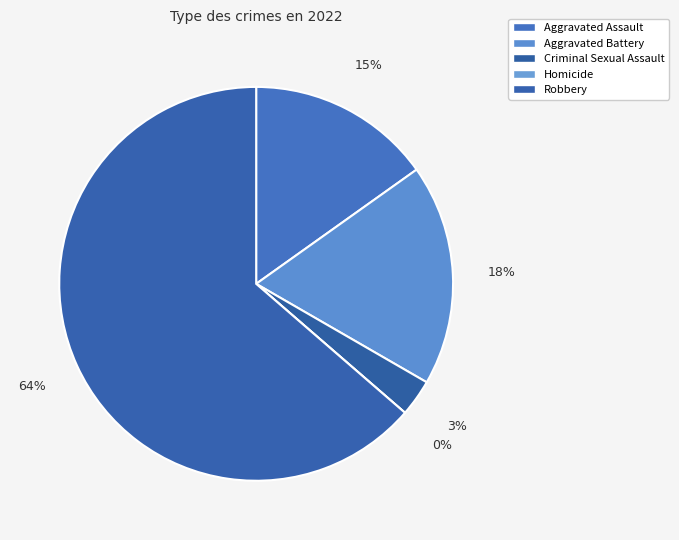

Rank the categories by value from highest to lowest.

Robbery, Aggravated Battery, Aggravated Assault, Criminal Sexual Assault, Homicide